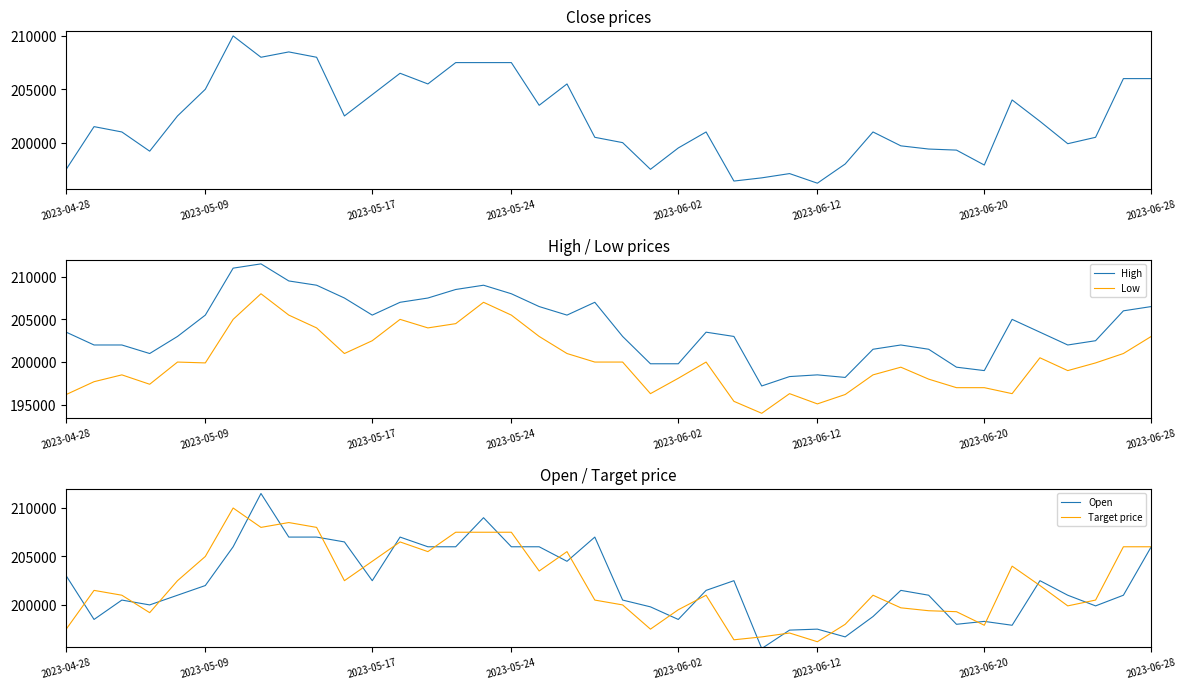

The value of Low at 2023-05-09 is 199900. True or false?

True